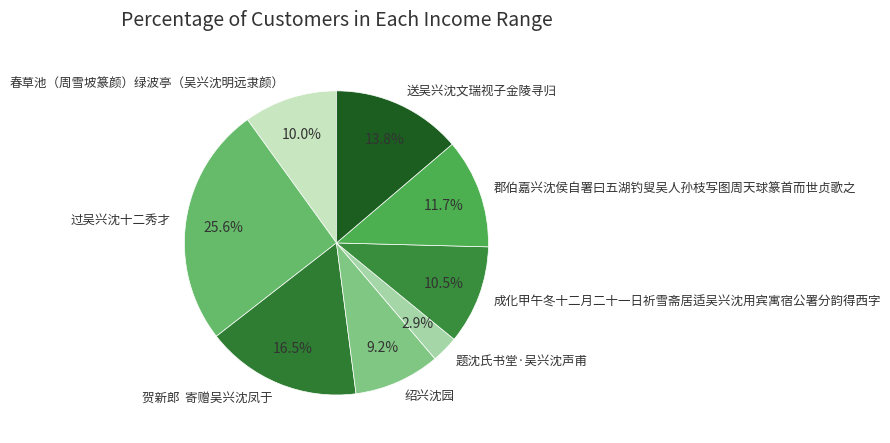

Which slice is the smallest?

题沈氏书堂·吴兴沈声甫